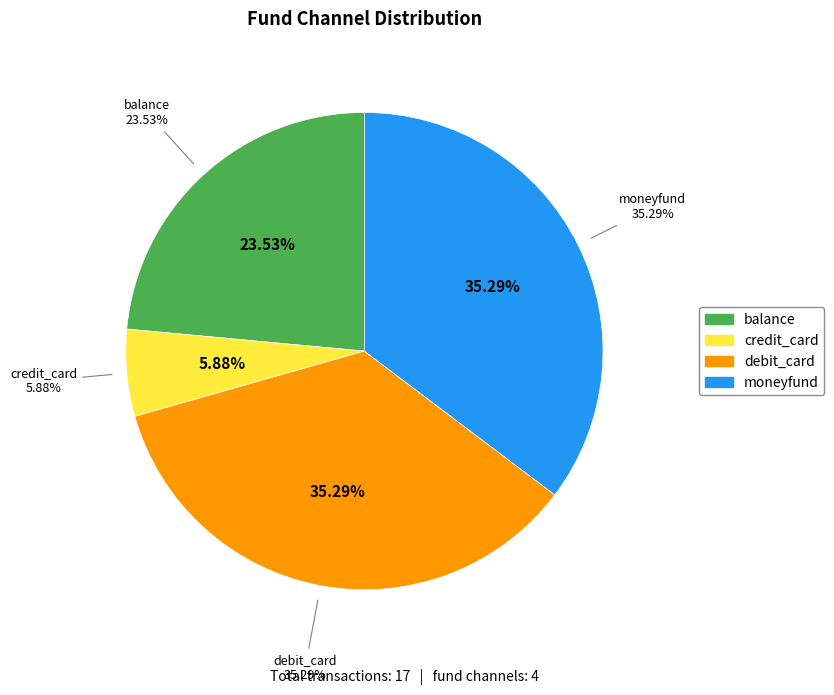

The credit_card slice represents 6% of the pie. True or false?

True